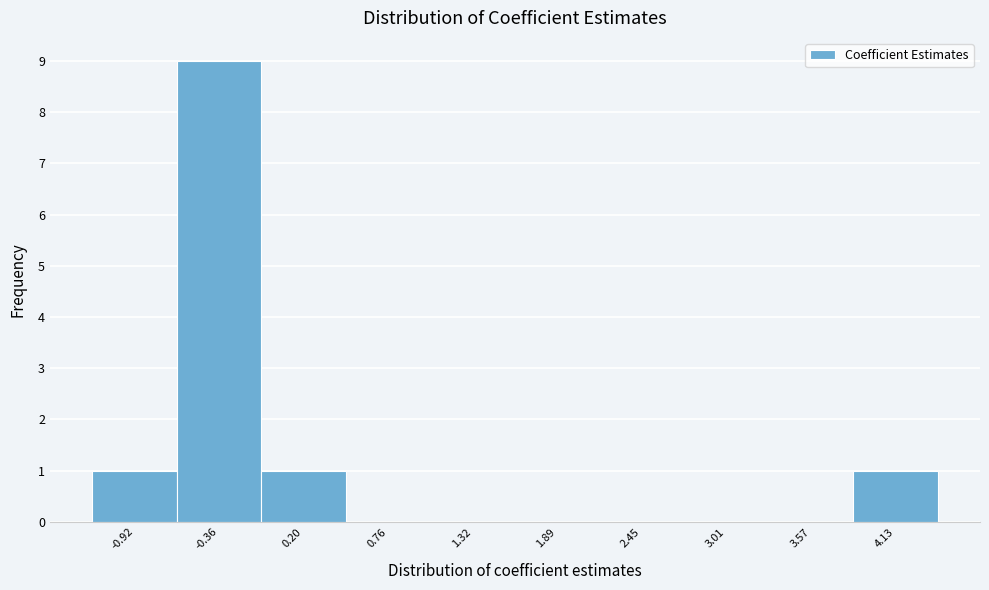

Reading left to right, what are all the values shown in this chart?

-0.92=1	-0.36=9	0.20=1	0.76=0	1.32=0	1.89=0	2.45=0	3.01=0	3.57=0	4.13=1